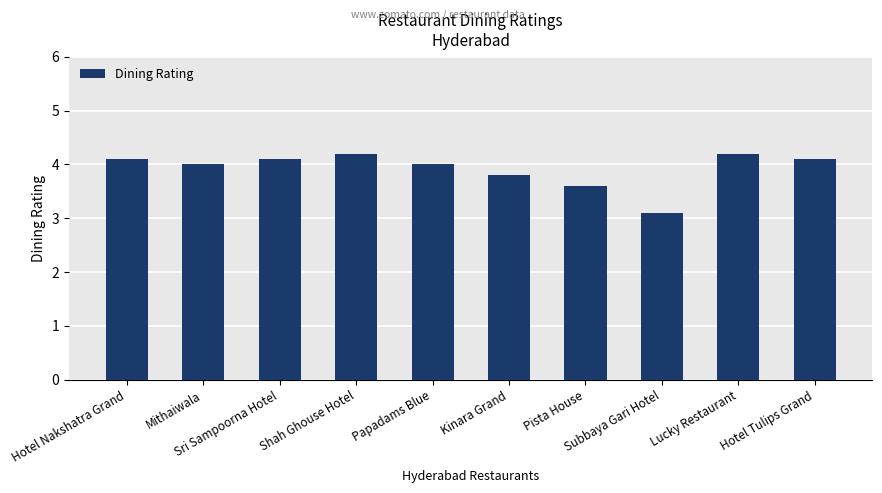

What is the sum of the values at Lucky Restaurant and Sri Sampoorna Hotel?

8.3